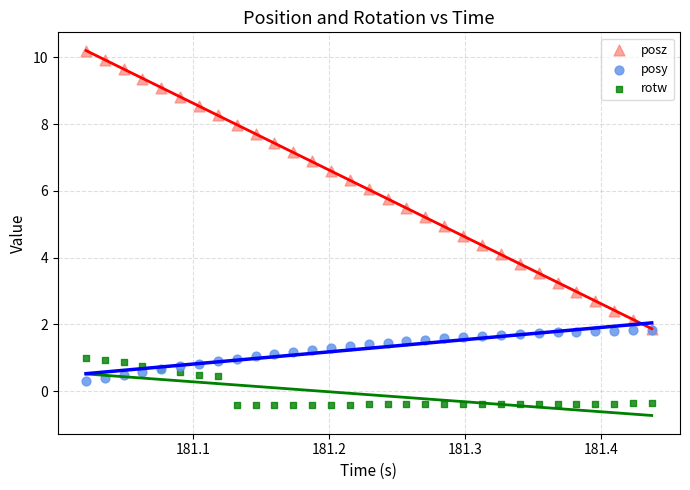

What are all the series names shown in the legend?

posz, posy, rotw